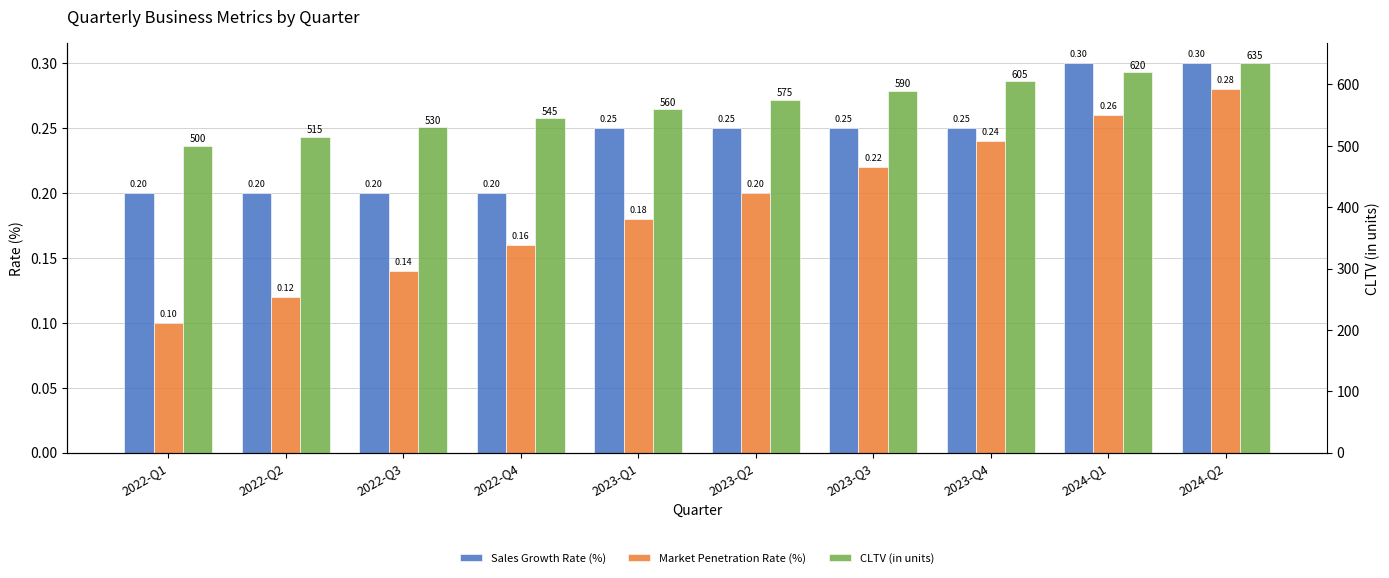

Count the number of categories in the chart.

10